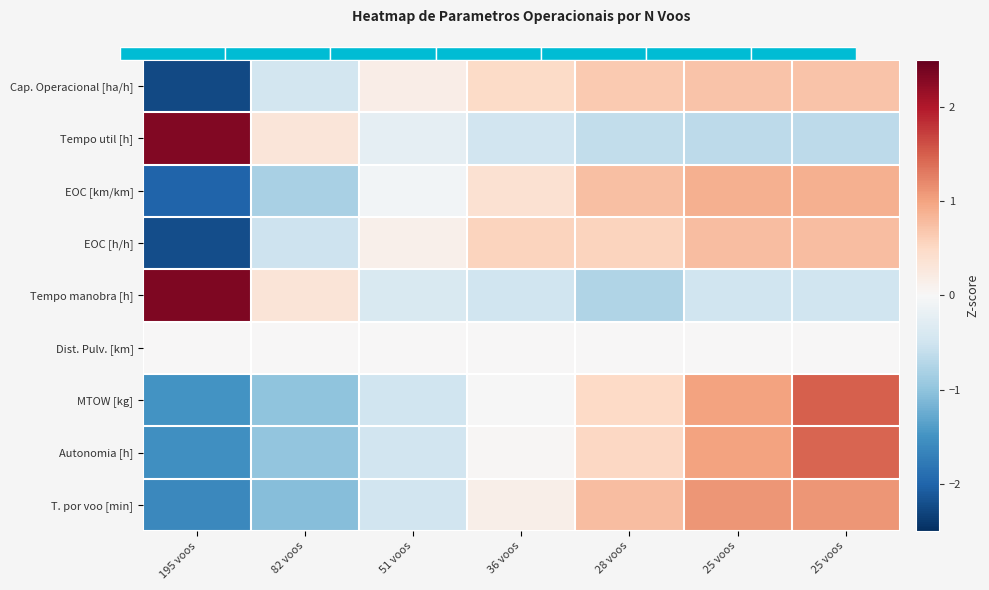

What is the difference between the maximum and minimum values in the EOC [km/km] series?

2.9